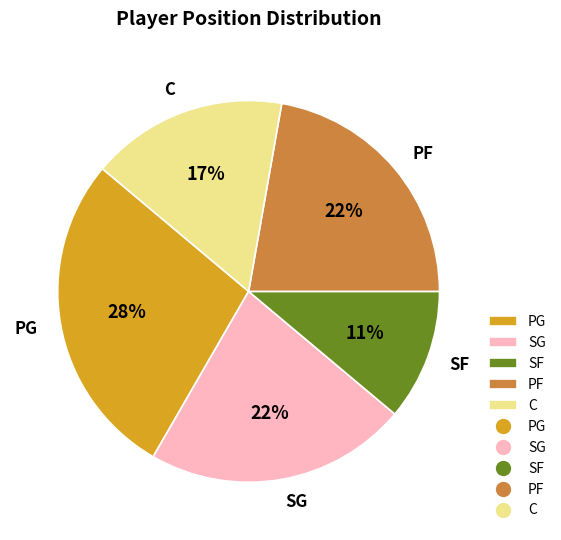

How many slices are in this pie chart?

5